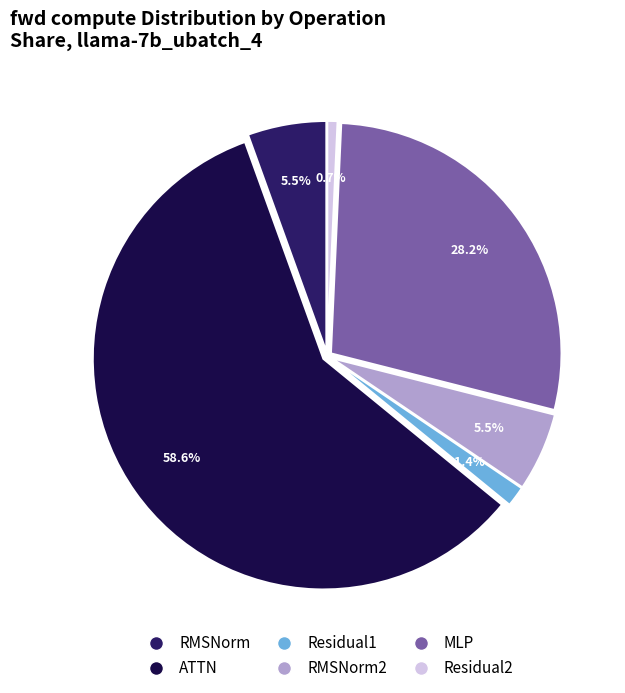

Count the number of slices in the pie.

6